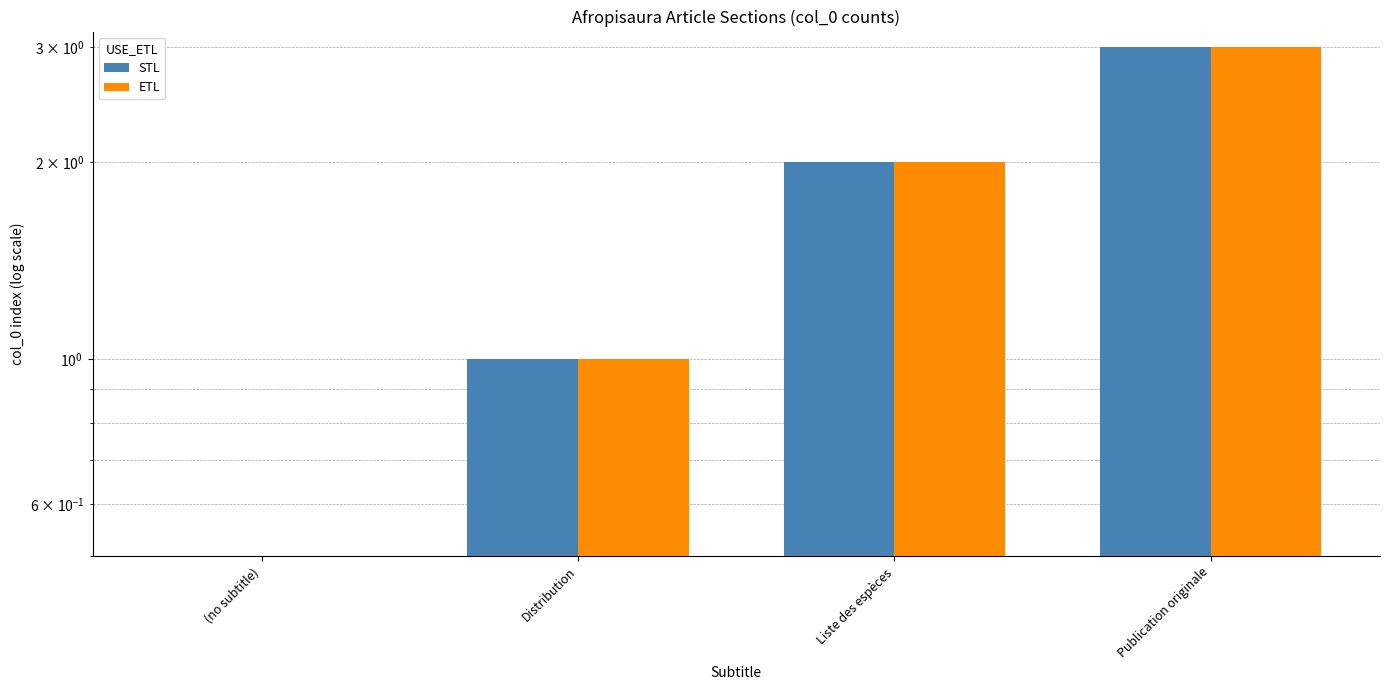

Reading left to right, what are all the values shown in this chart?

STL: 0	1	2	3
ETL: 0	1	2	3